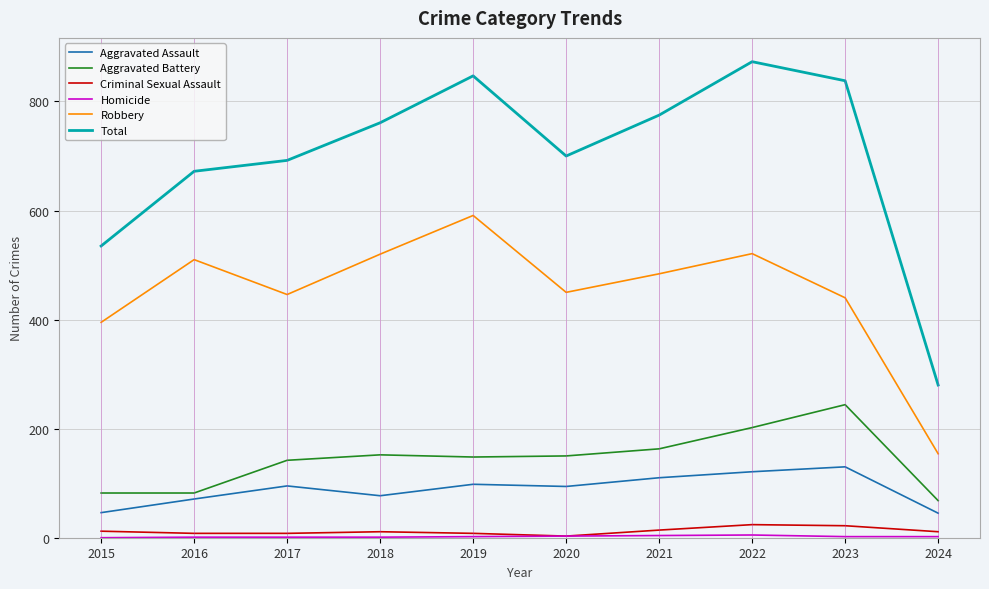

Is it true that Robbery equals 520 at 2018?

True